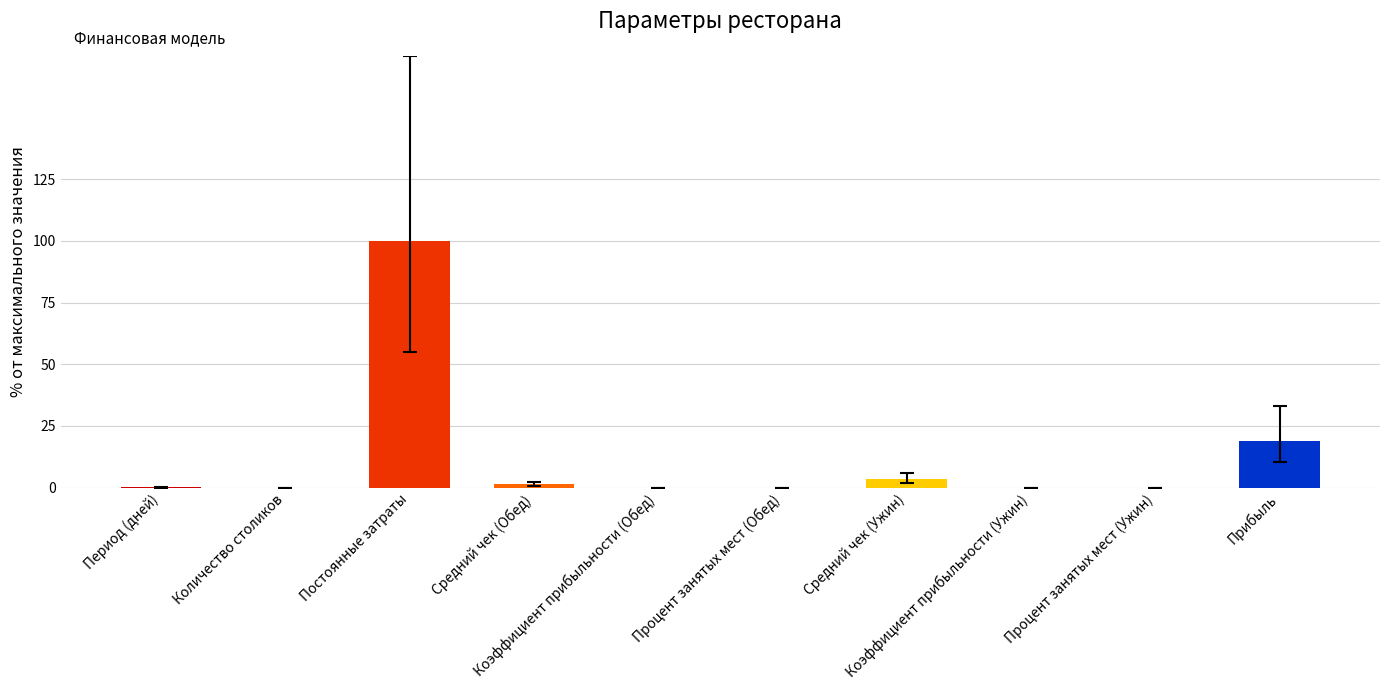

What is the sum of all values?

123.6